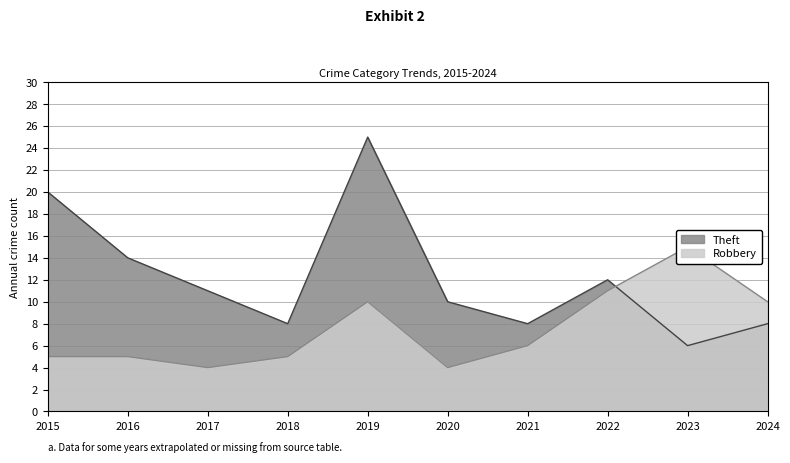

Which category has the lowest value in the Theft series?

2023